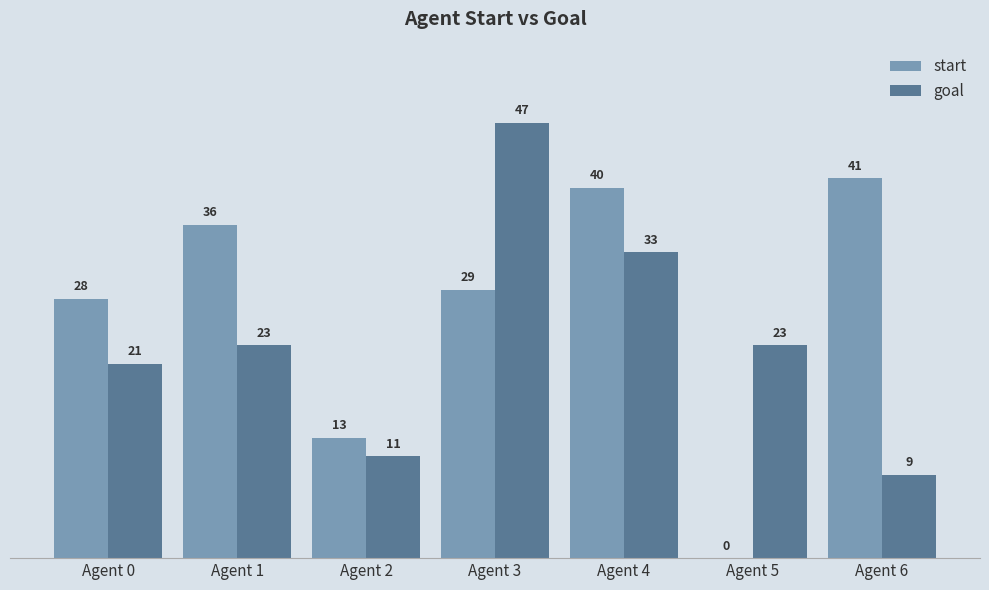

Between Agent 3 and Agent 6, which series saw the biggest shift?

goal